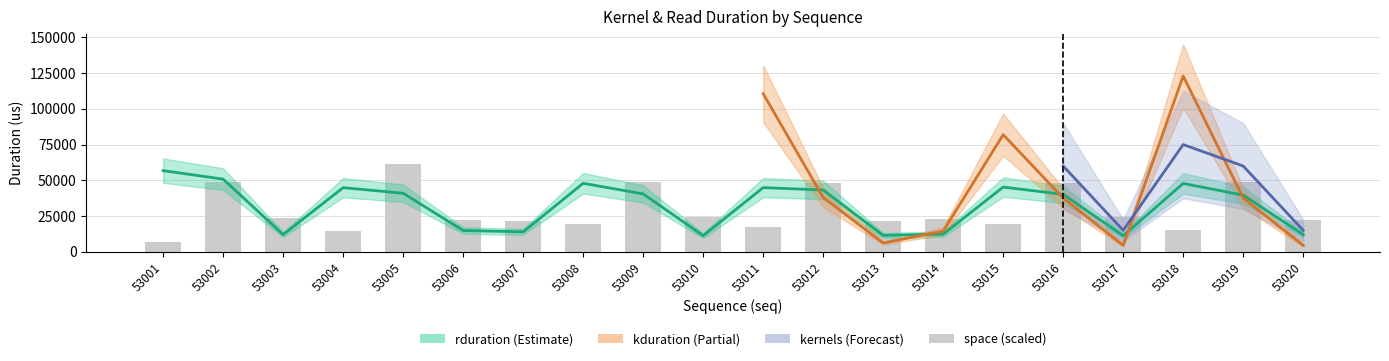

At how many categories does at least one series exceed 28379?

12